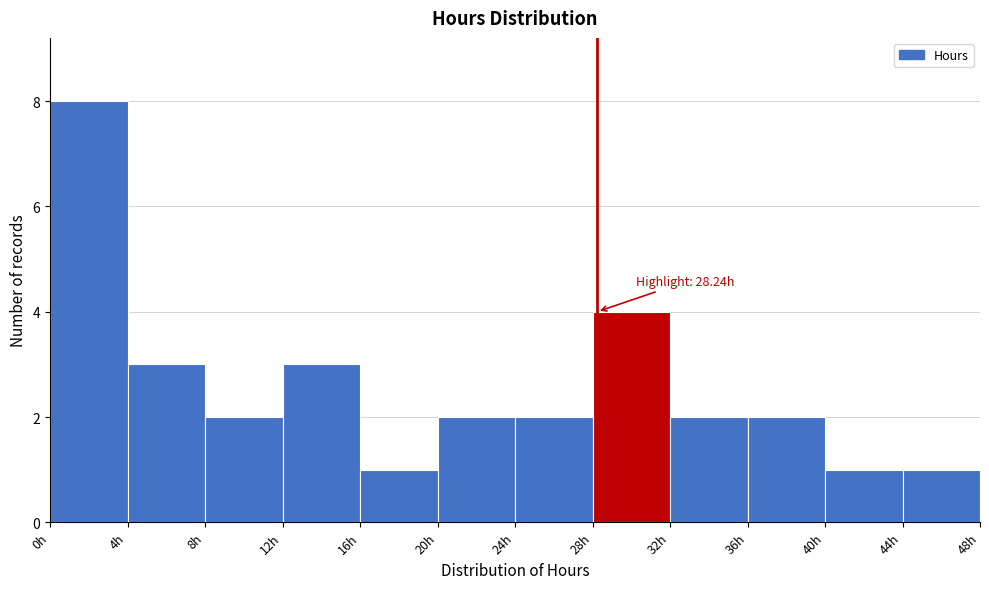

Which range on the x-axis has the tallest bar?

0 to 4